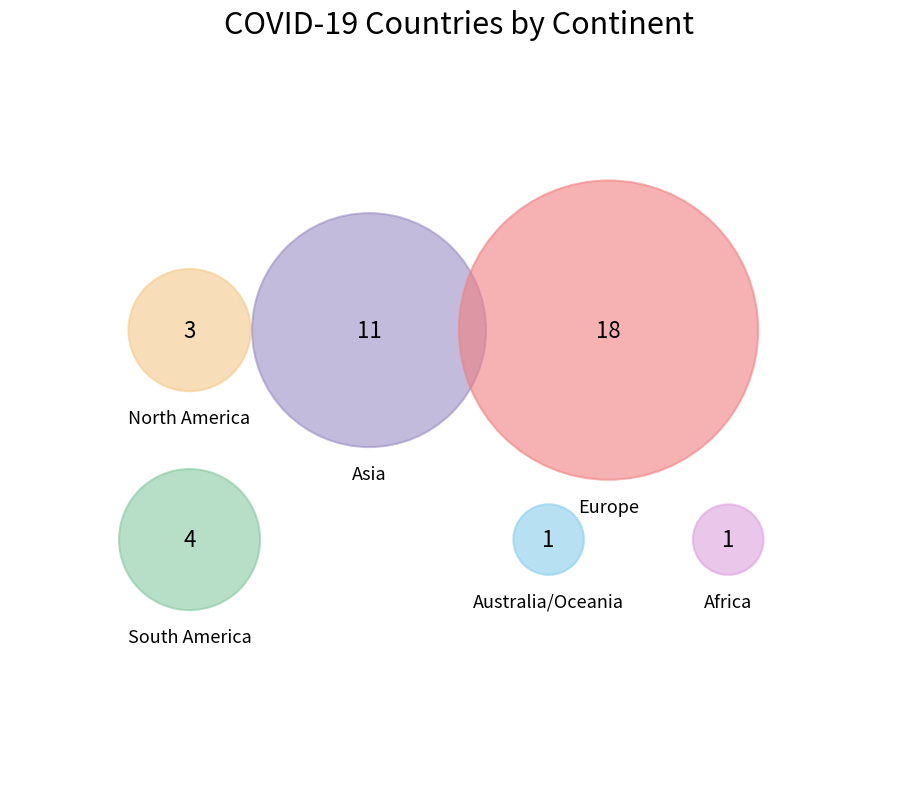

The North America slice represents 1% of the pie. True or false?

False